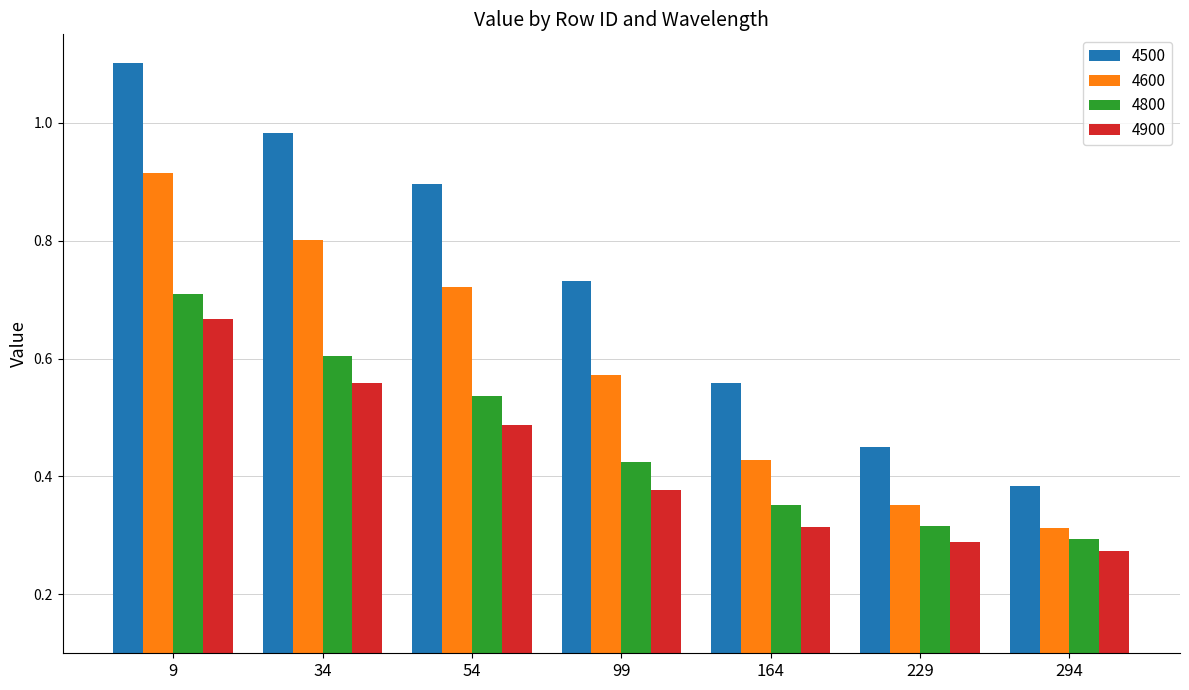

Count the 4900 values in the range 0 to 1.

7